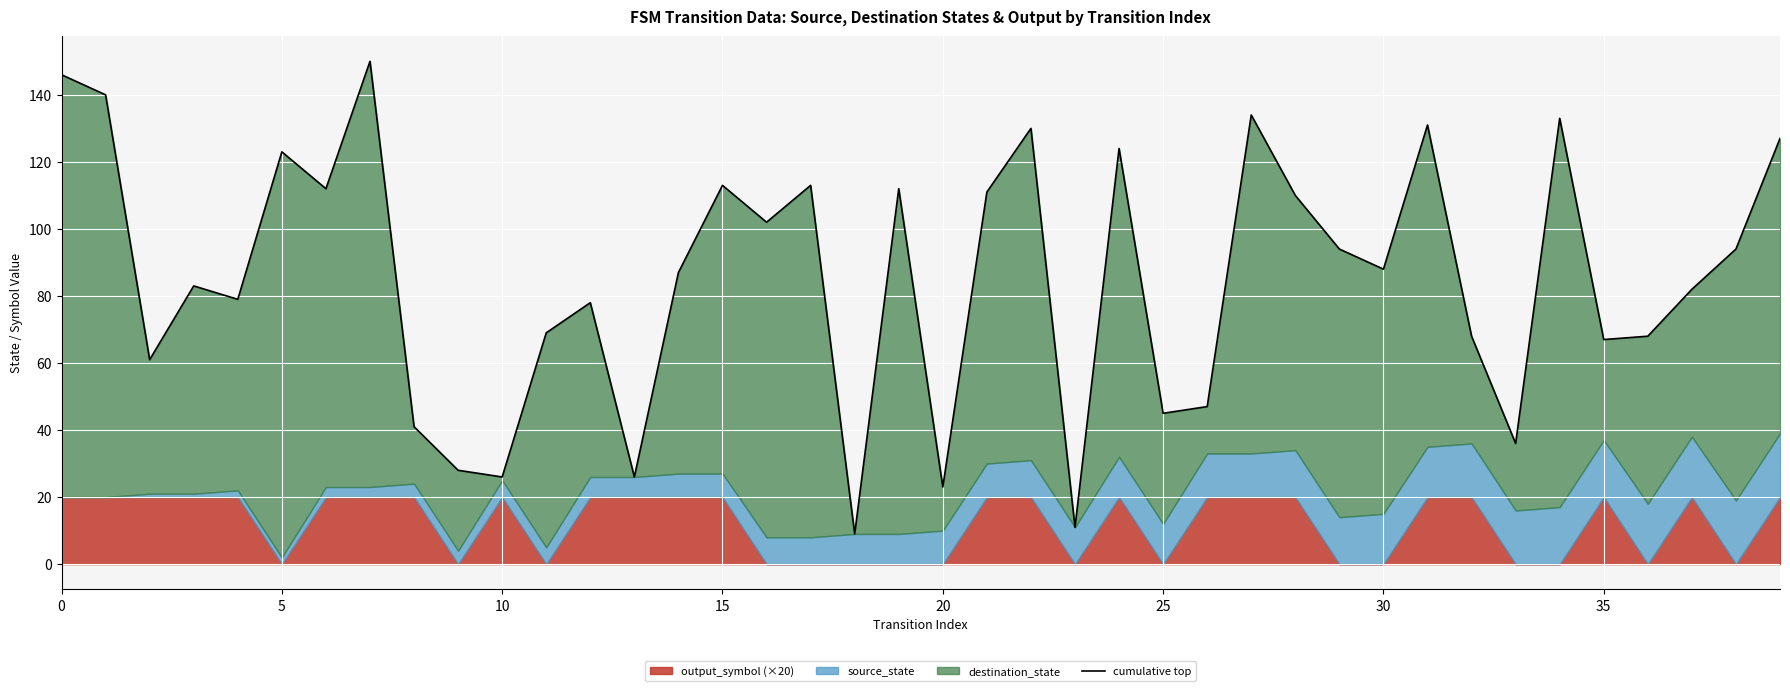

Between 15 and 36, which is larger?

15